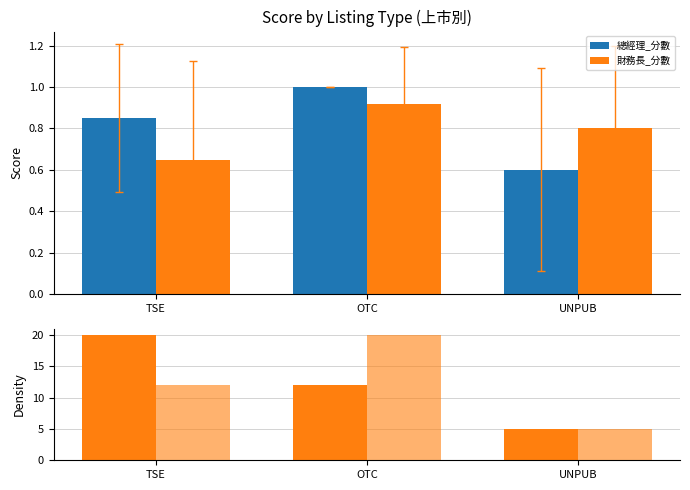

Reading left to right, transcribe all the data shown in this chart.

總經理_分數: 0.8	1.0	0.6
財務長_分數: 0.7	0.9	0.8
Count: 20.0	12.0	5.0
CFO Count: 12.0	20.0	5.0